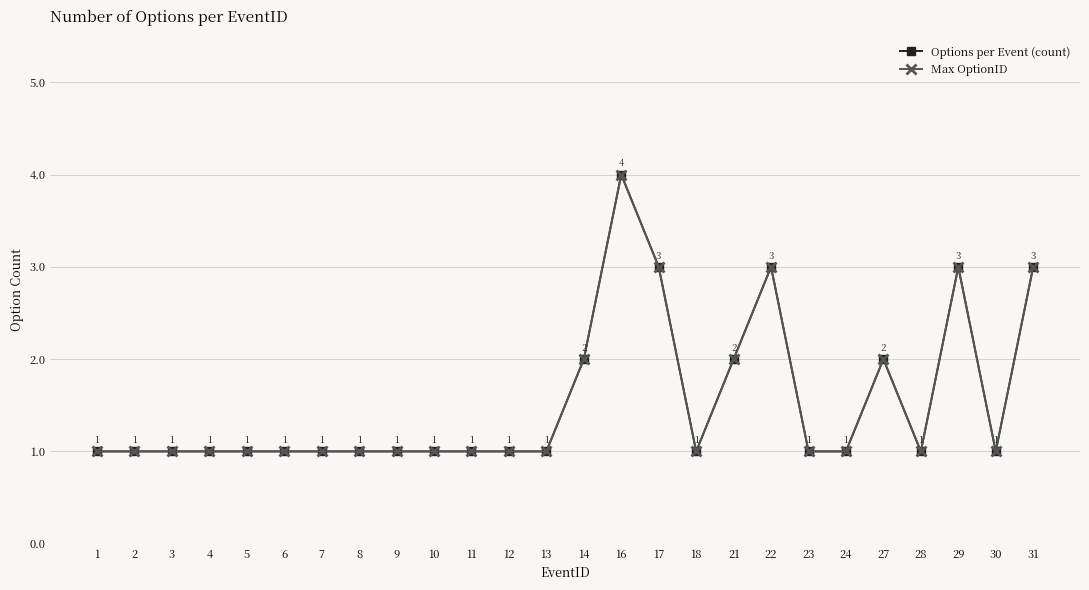

Count the Options per Event (count) values in the range 1 to 2.

21